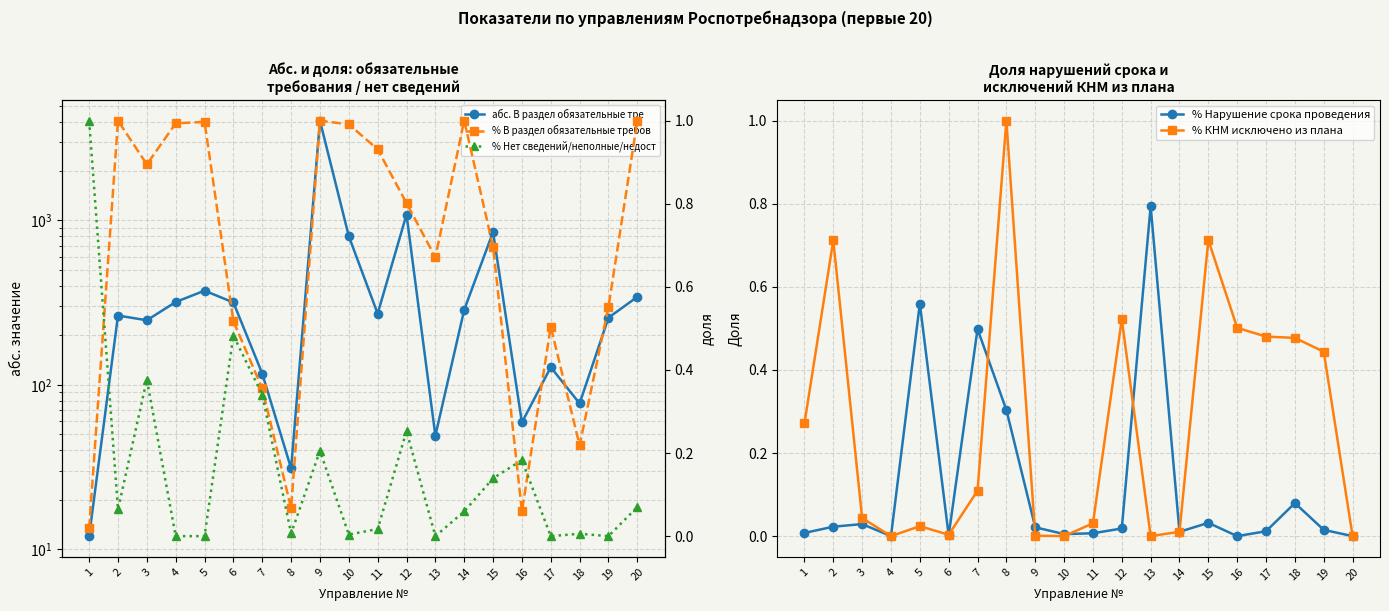

In абс. В раздел обязательные тре, how many points are higher than both neighbors (excluding endpoints)?

6